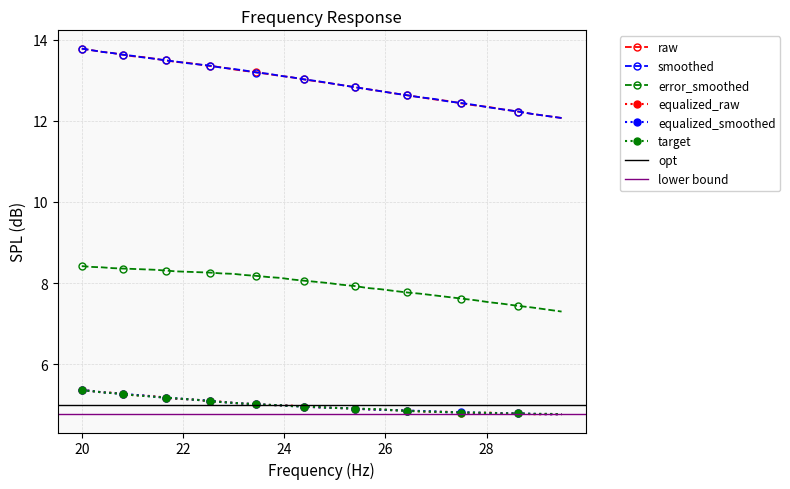

What is the minimum value for equalized_raw?

4.8